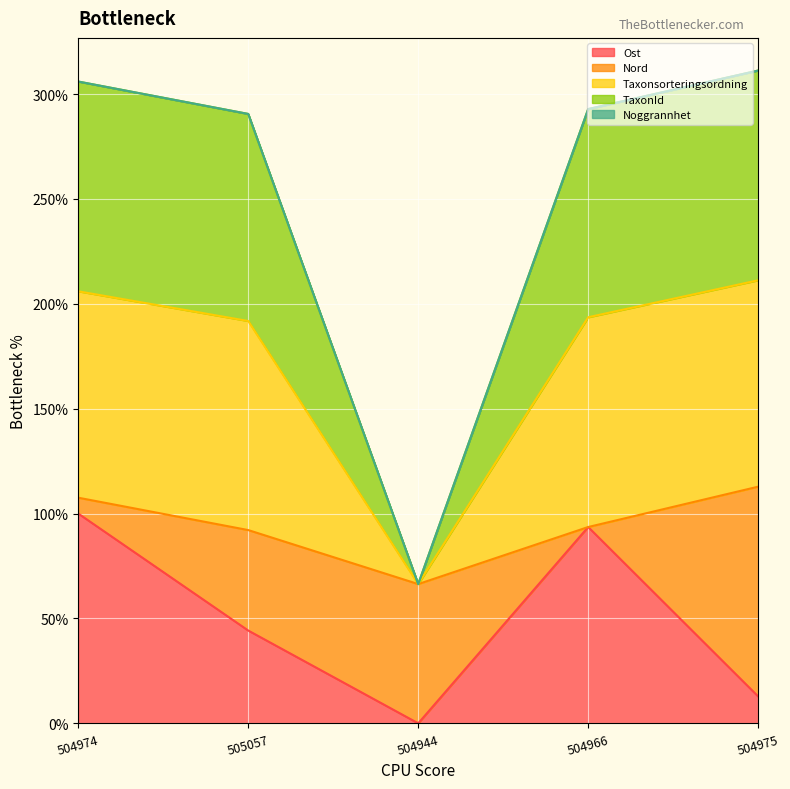

True or false: Ost has a value of 0.0 at 504944.

True